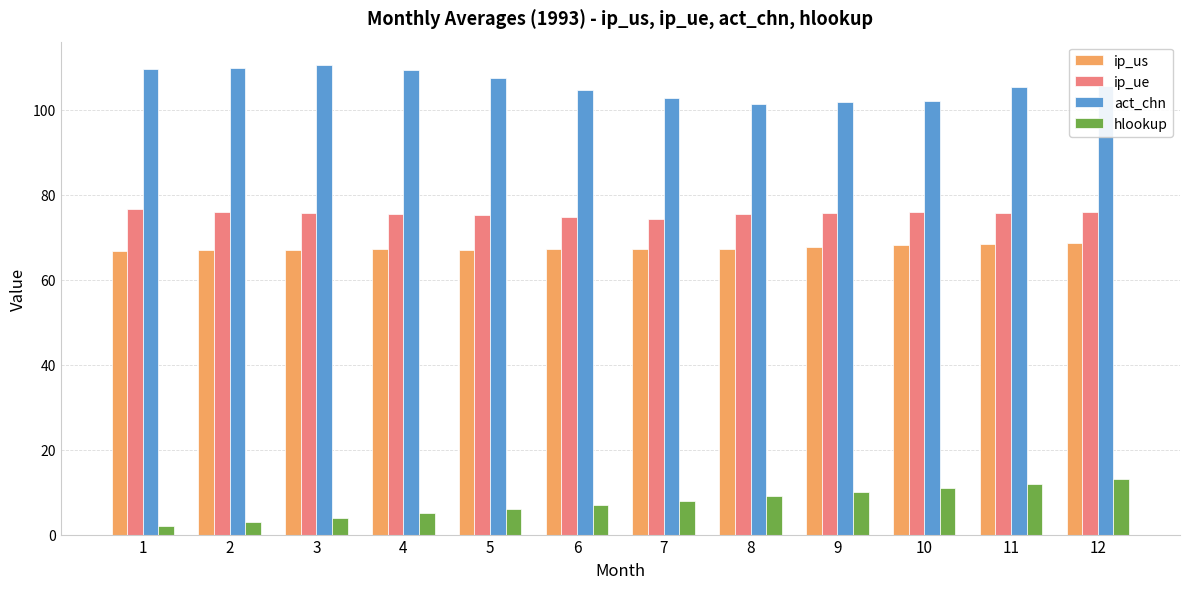

What is the sum of the ip_us values at 6 and 7?

134.5